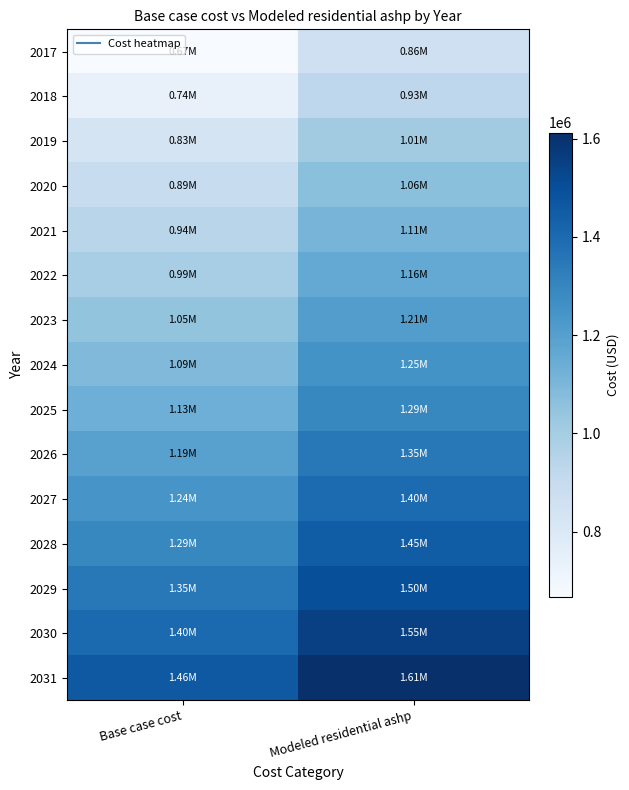

What is the total value across all series at Base case cost?

16265554.8